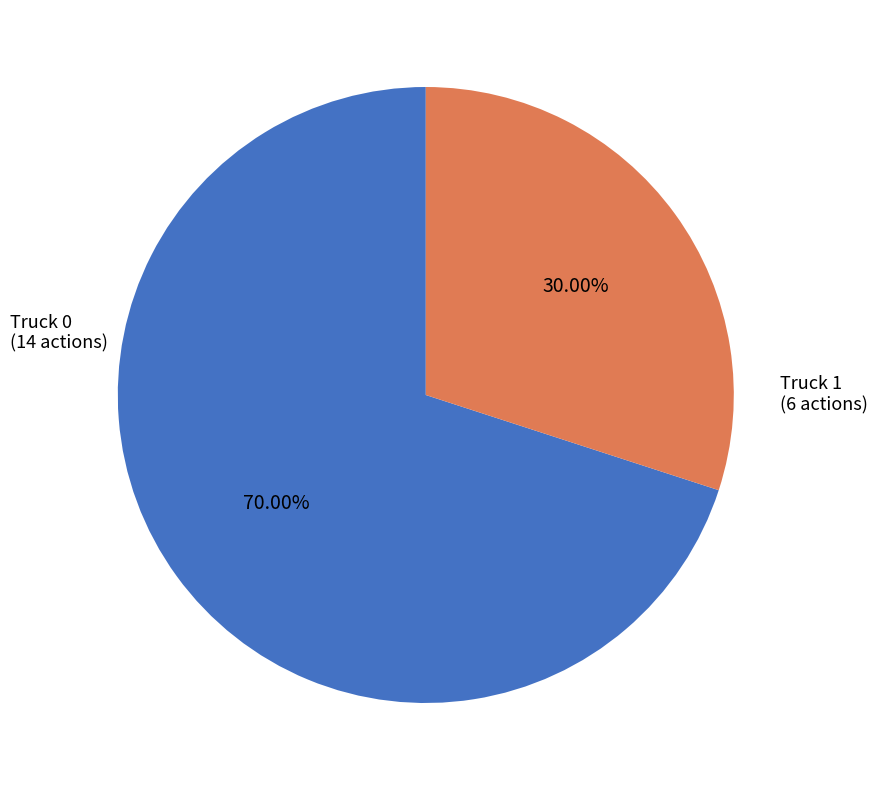

Is there a majority slice in this chart?

Yes